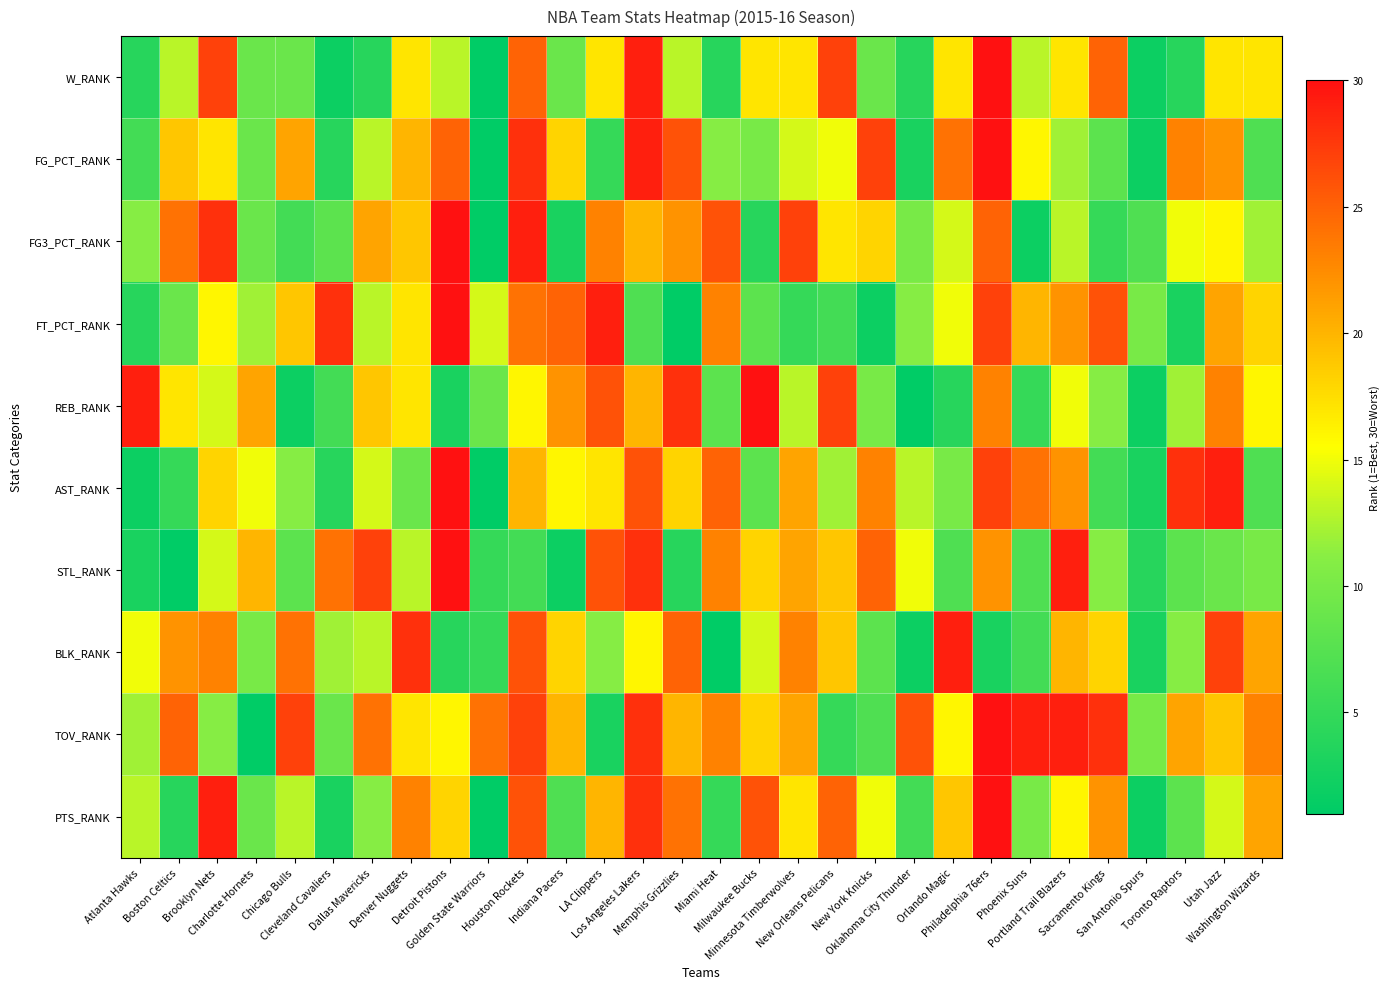

At which category does the chart reach its minimum across all series?

Golden State Warriors